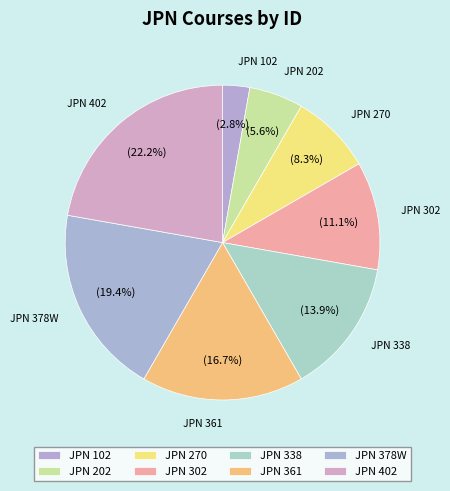

To the nearest percent, what is the difference between the largest and smallest slice percentages?

19%